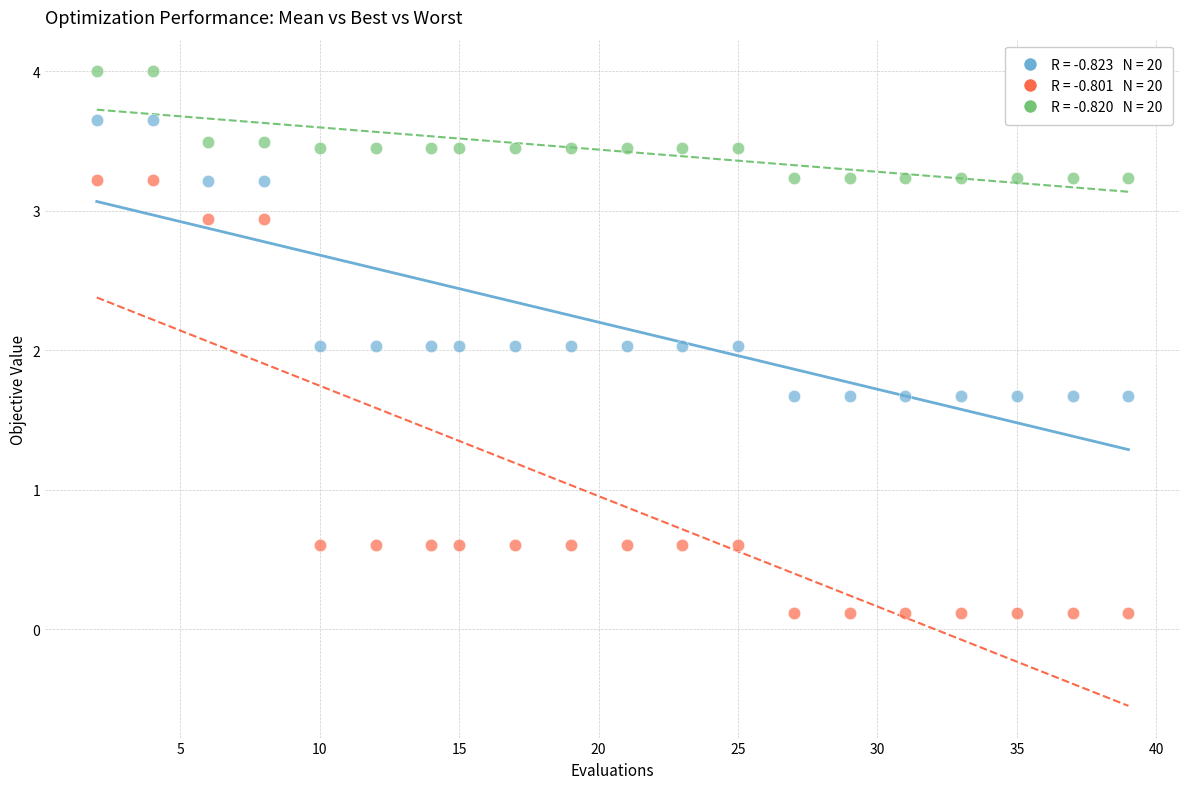

Across all data points, what is the range of X values (max minus min)?

37.0